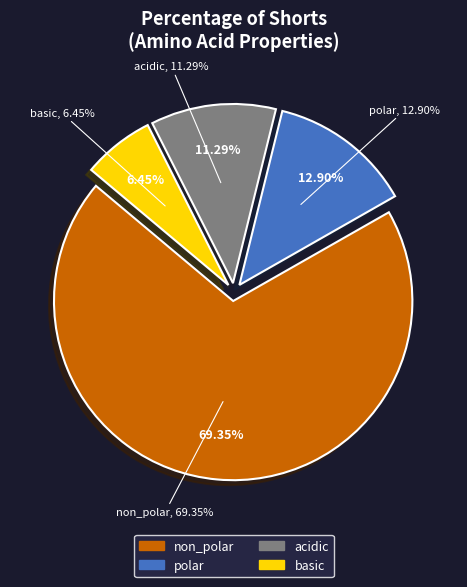

Which slice is the largest?

non_polar